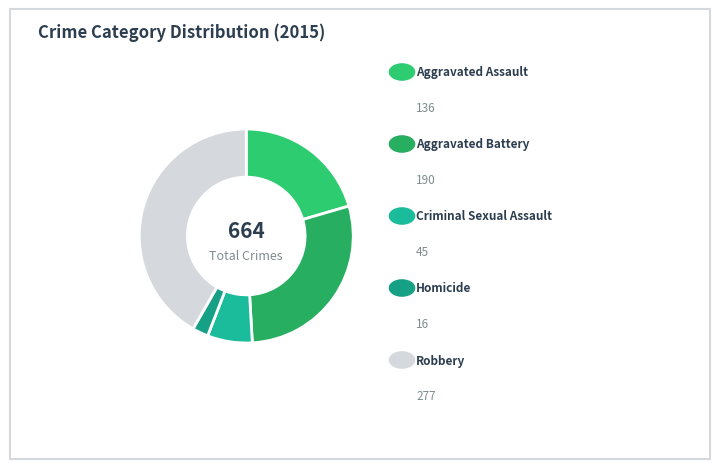

How many slices are in this pie chart?

5